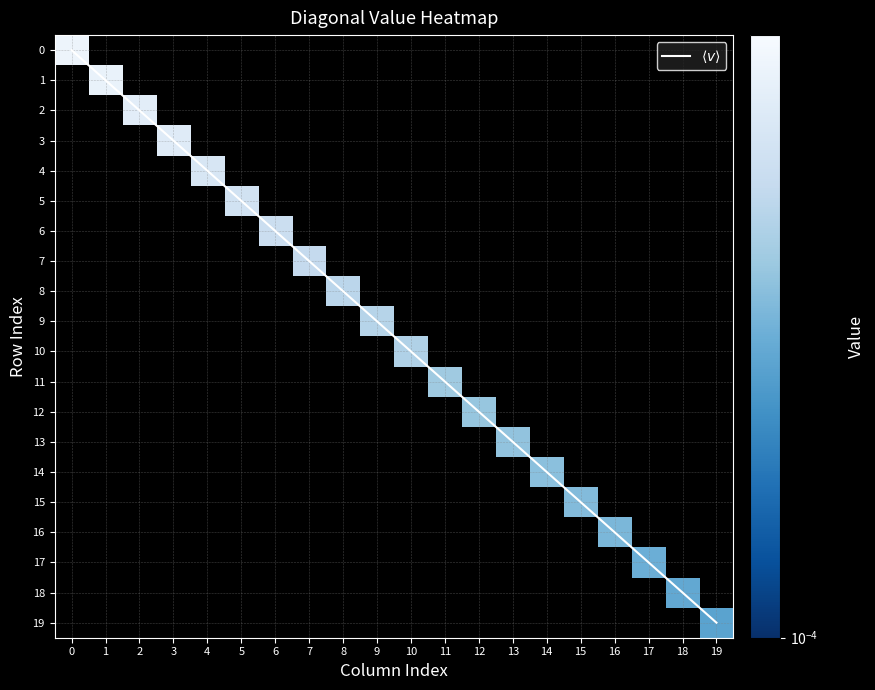

Which series has the largest range (max minus min)?

$\langle v \rangle$